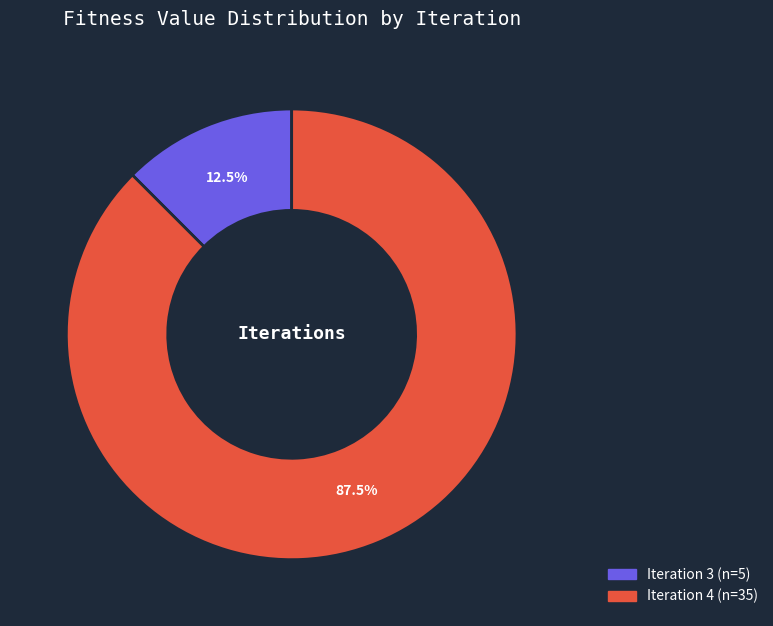

Is there any slice that represents more than half of the pie?

Yes